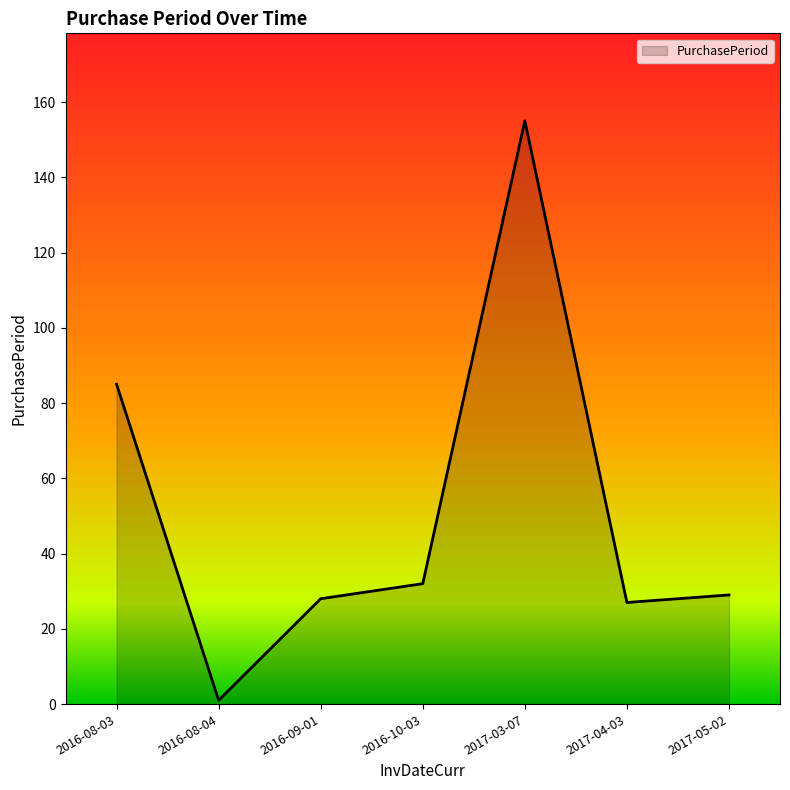

At which category does the chart reach its minimum across all series?

2016-08-04